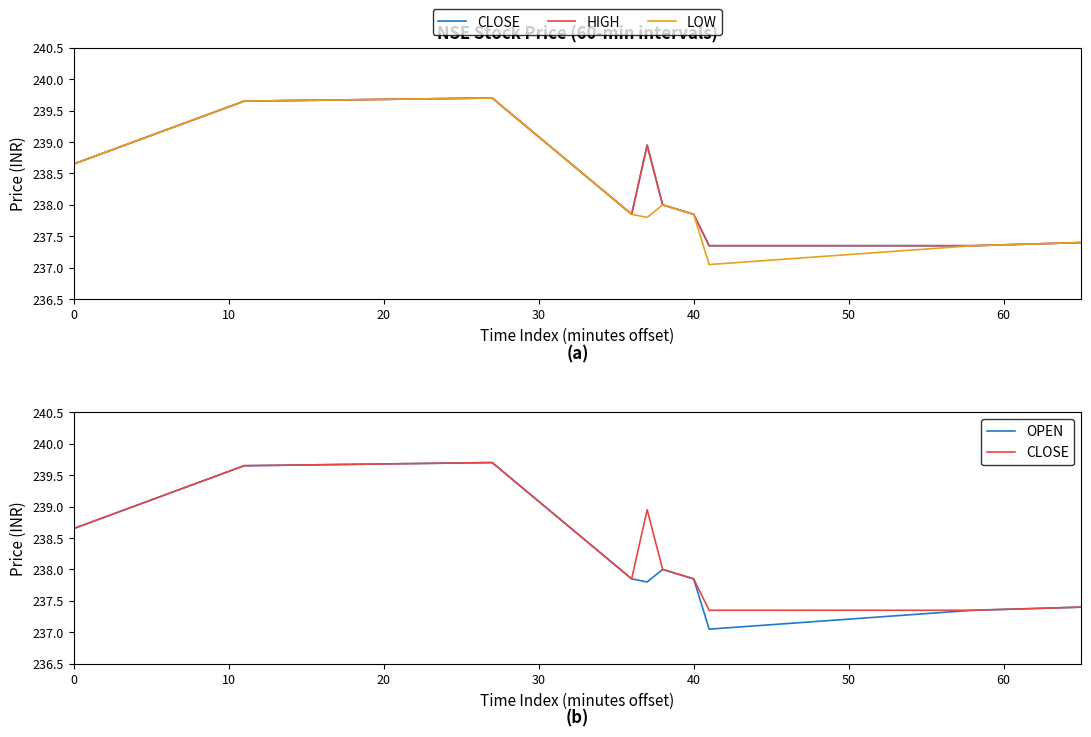

At how many categories does at least one series exceed 237?

10